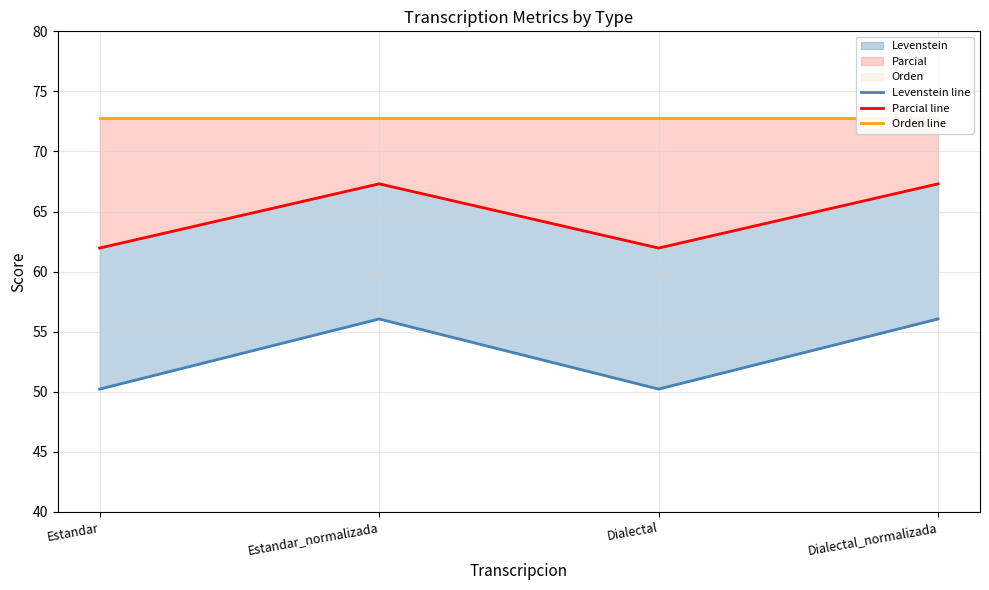

Rank the categories by Parcial line value from highest to lowest.

Estandar_normalizada, Dialectal_normalizada, Estandar, Dialectal